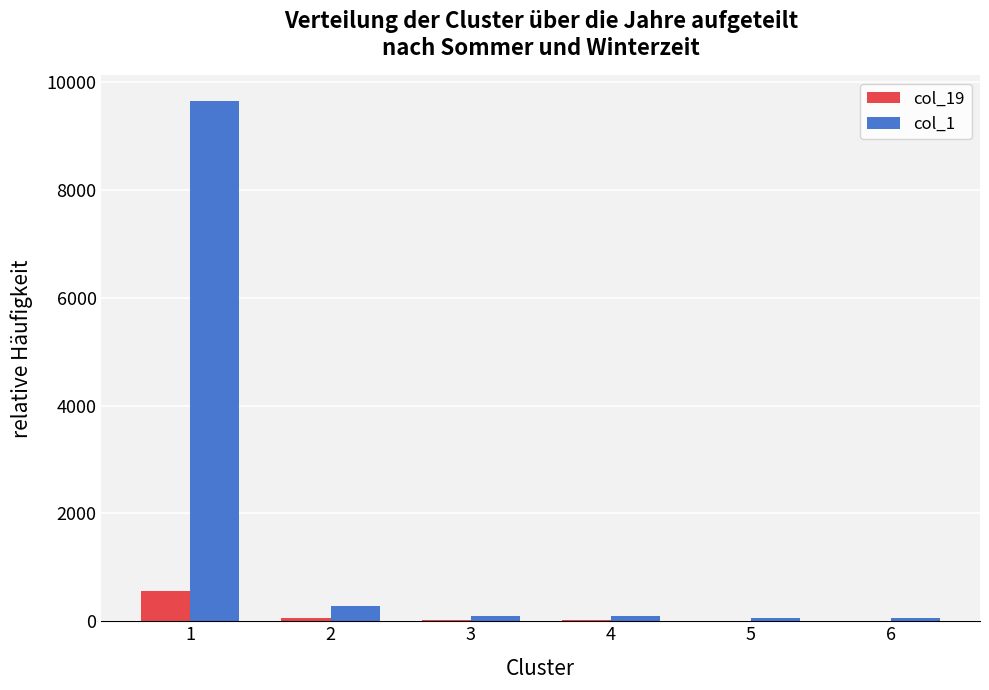

Which series has the largest range (max minus min)?

col_1